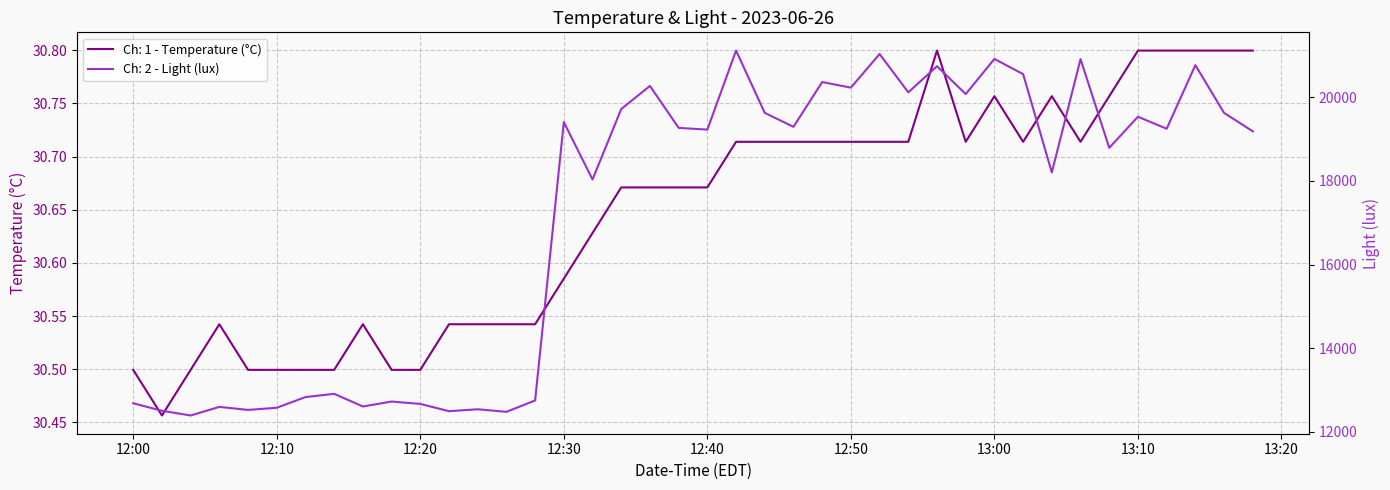

At which label is Ch: 1 - Temperature (°C) closest to 30?

2023-06-26 12:02:00